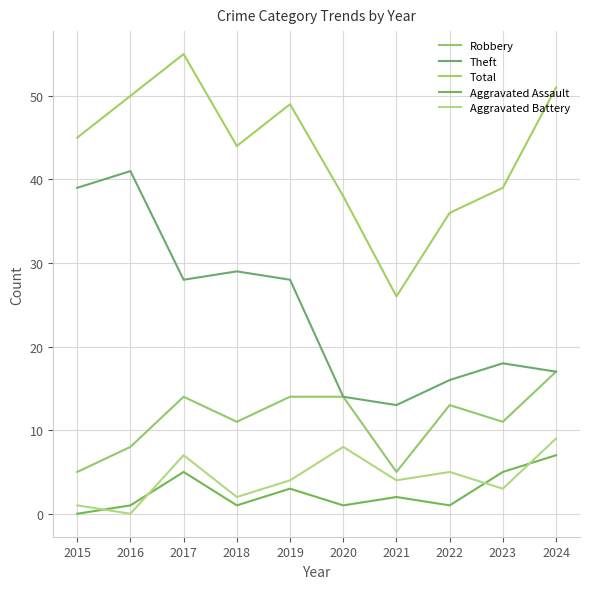

How many interior local peaks does the Robbery series have?

2